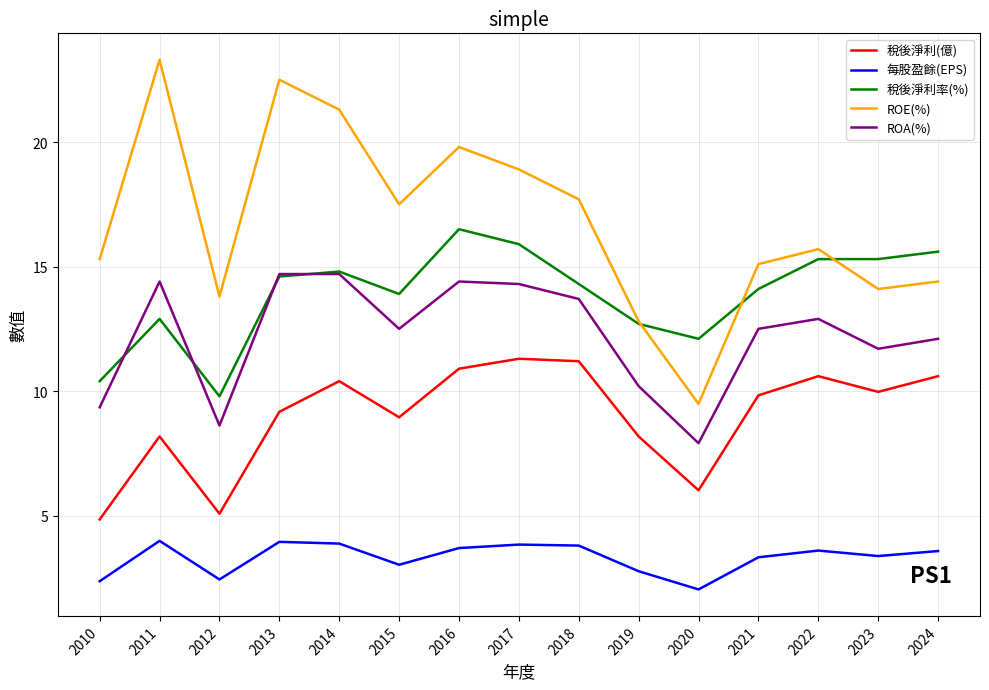

Is the value of 每股盈餘(EPS) at 2013 greater than the value of 稅後淨利率(%) at 2010?

No